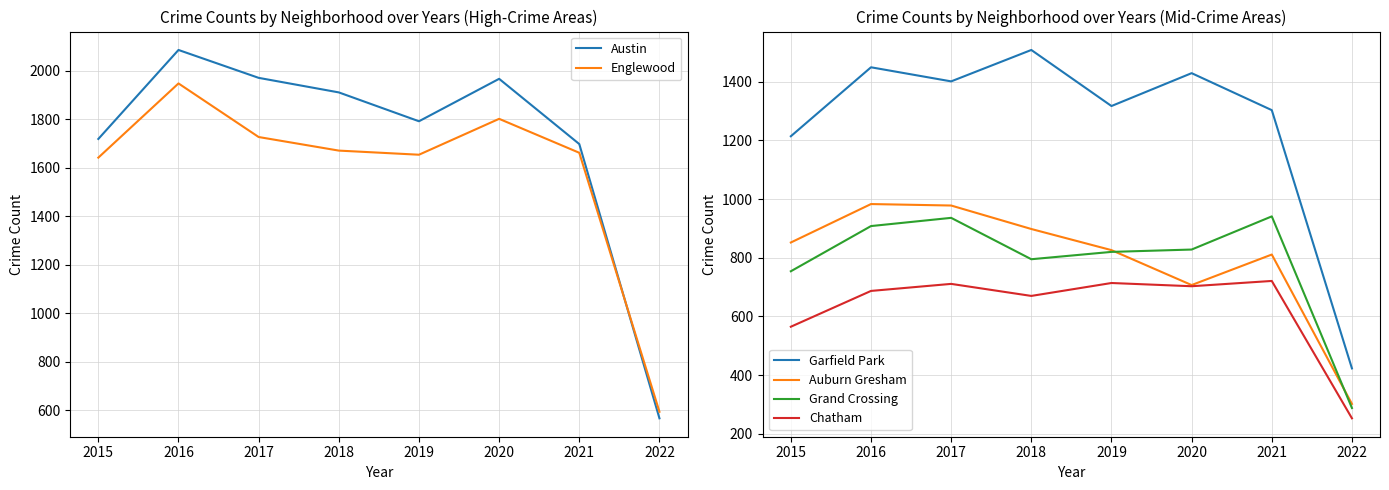

Rank the categories by Austin value from highest to lowest.

2016, 2017, 2020, 2018, 2019, 2015, 2021, 2022